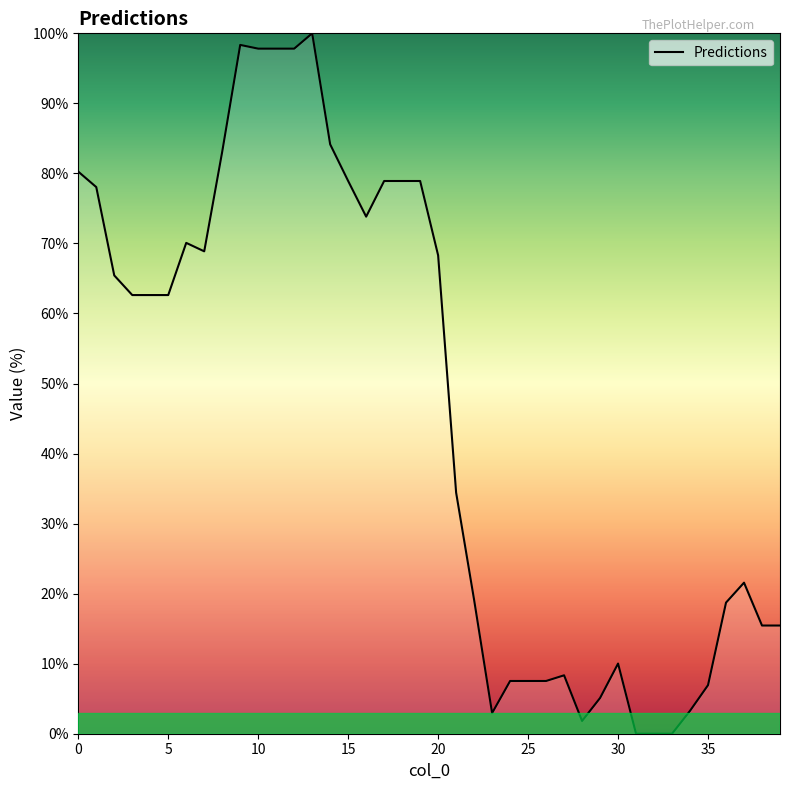

What is the difference between the maximum and minimum values?

100.0